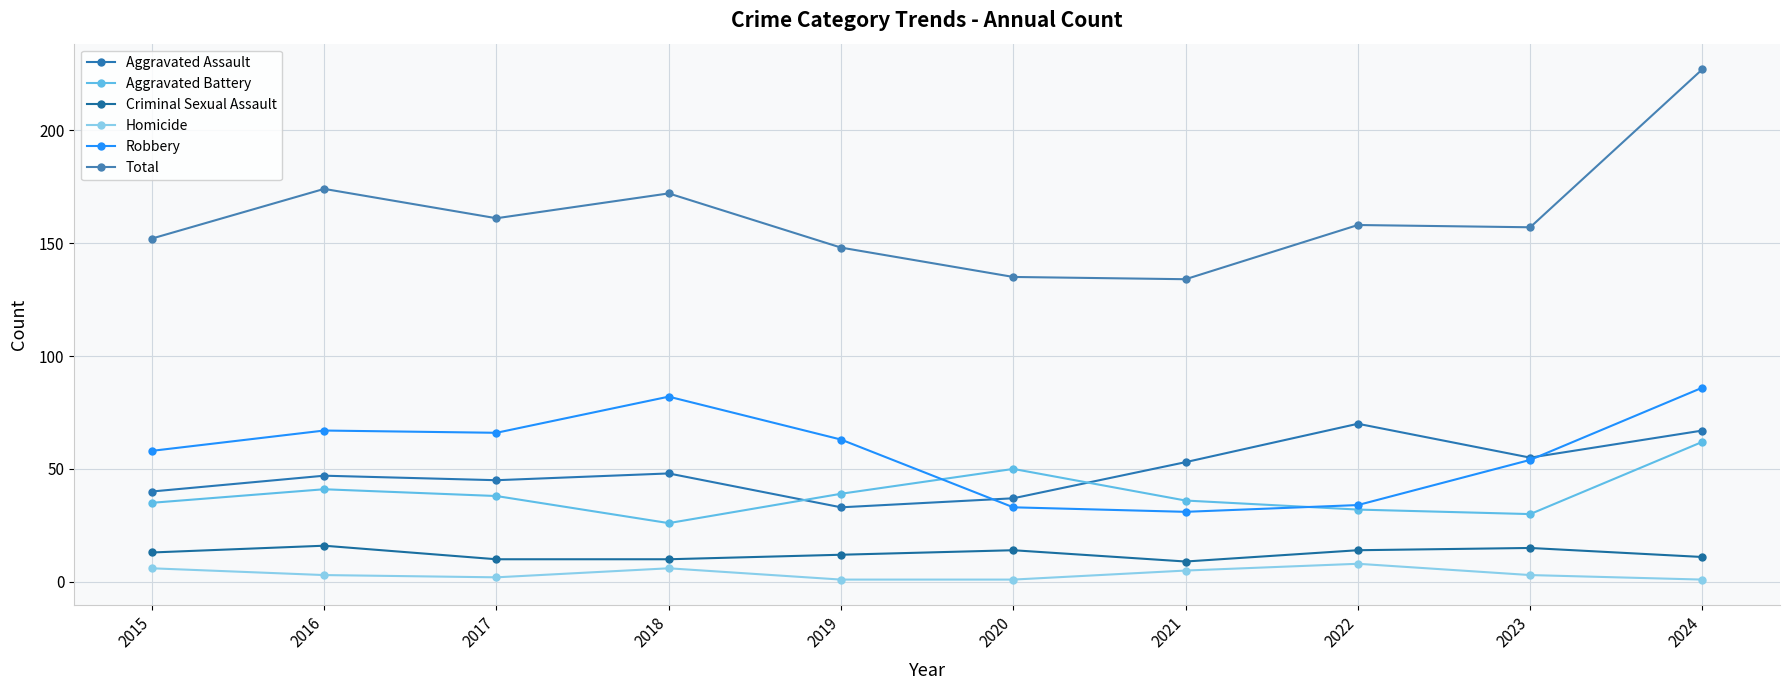

Reading left to right, transcribe all the data shown in this chart.

Aggravated Assault: 2015=40	2016=47	2017=45	2018=48	2019=33	2020=37	2021=53	2022=70	2023=55	2024=67
Aggravated Battery: 2015=35	2016=41	2017=38	2018=26	2019=39	2020=50	2021=36	2022=32	2023=30	2024=62
Criminal Sexual Assault: 2015=13	2016=16	2017=10	2018=10	2019=12	2020=14	2021=9	2022=14	2023=15	2024=11
Homicide: 2015=6	2016=3	2017=2	2018=6	2019=1	2020=1	2021=5	2022=8	2023=3	2024=1
Robbery: 2015=58	2016=67	2017=66	2018=82	2019=63	2020=33	2021=31	2022=34	2023=54	2024=86
Total: 2015=152	2016=174	2017=161	2018=172	2019=148	2020=135	2021=134	2022=158	2023=157	2024=227